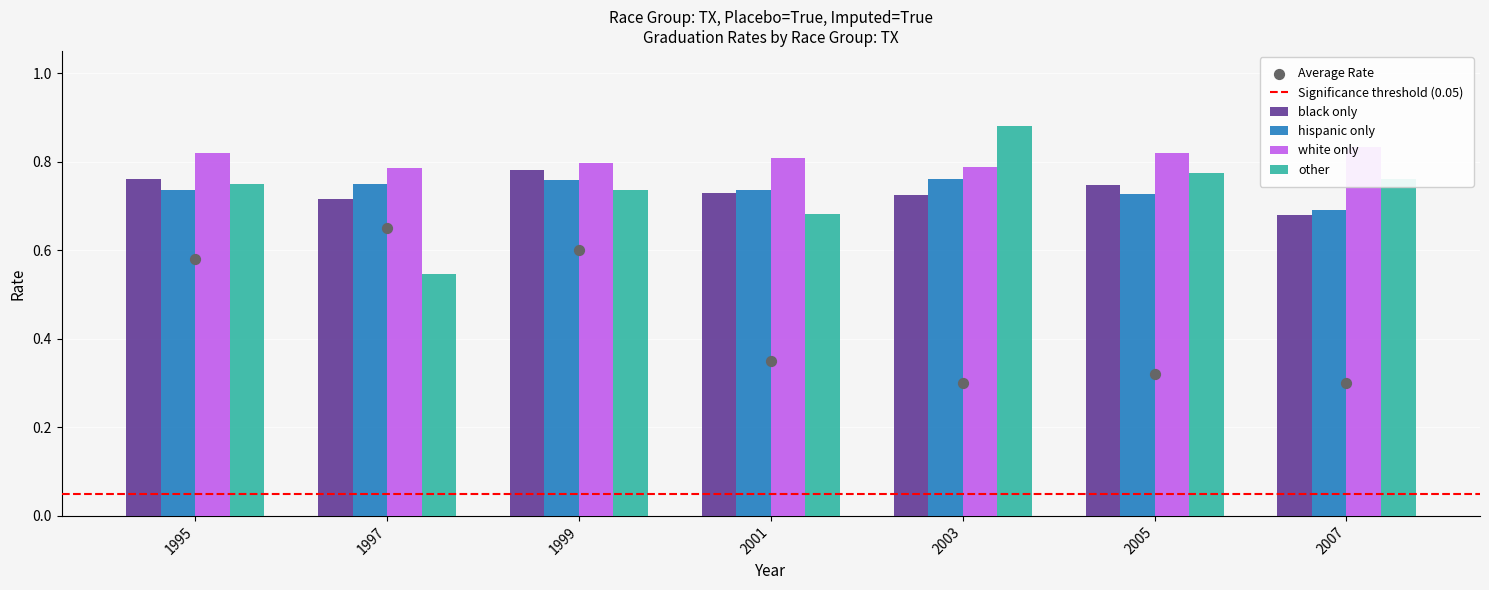

At which category is the sum across all series the highest?

2003